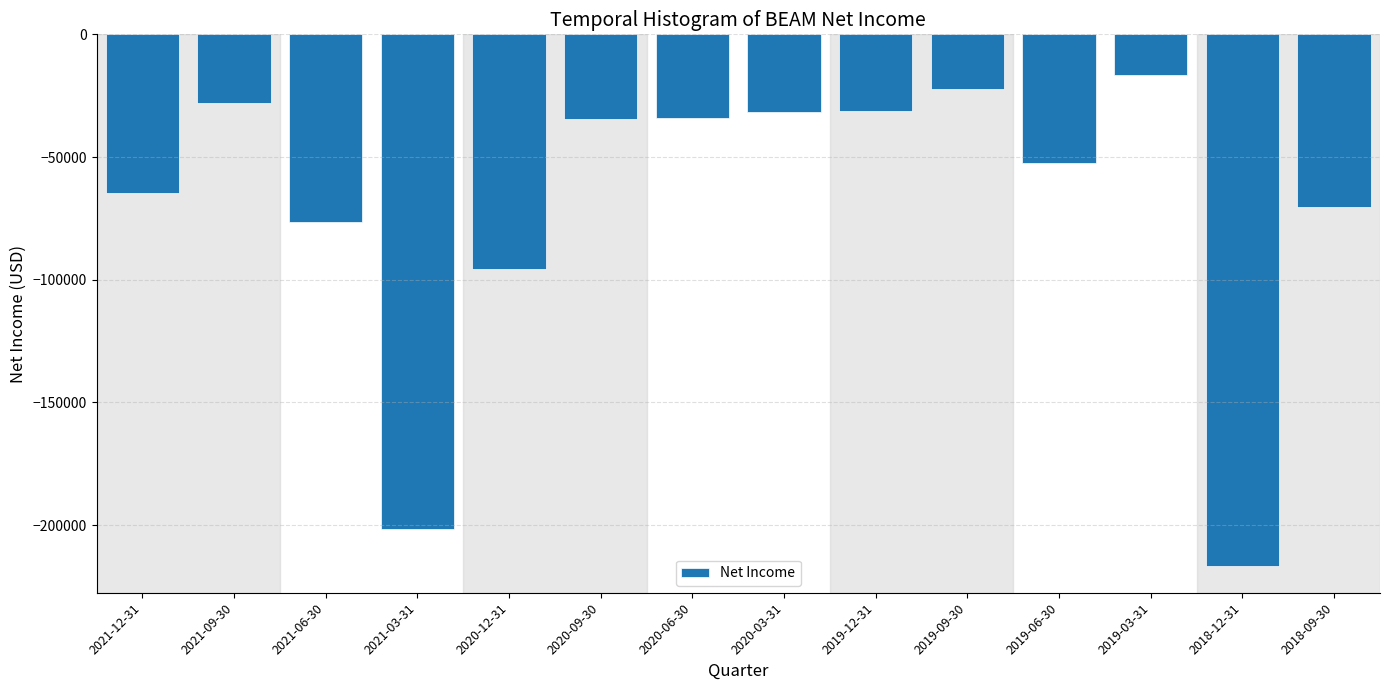

What is the change in value from 2020-06-30 to 2019-06-30?

-18400